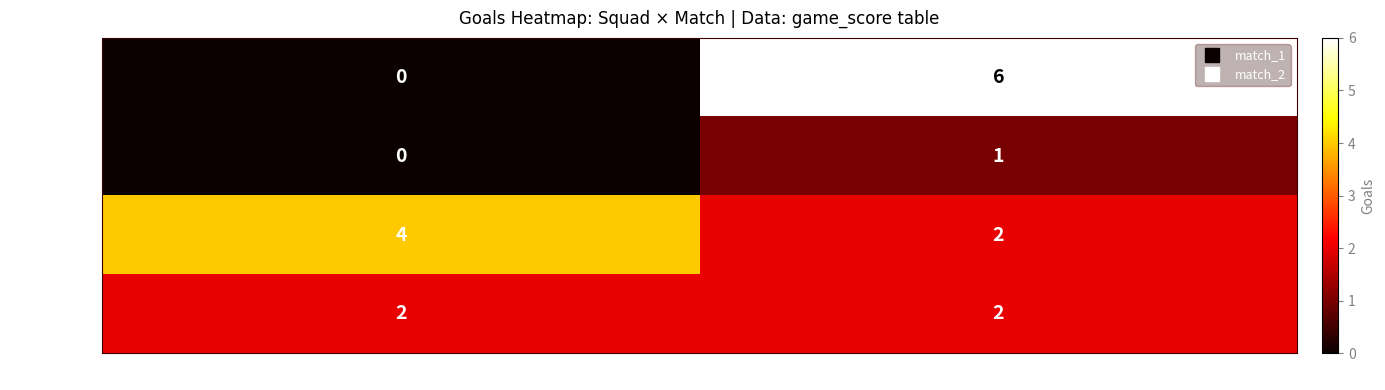

At how many categories does at least one series exceed 0?

2